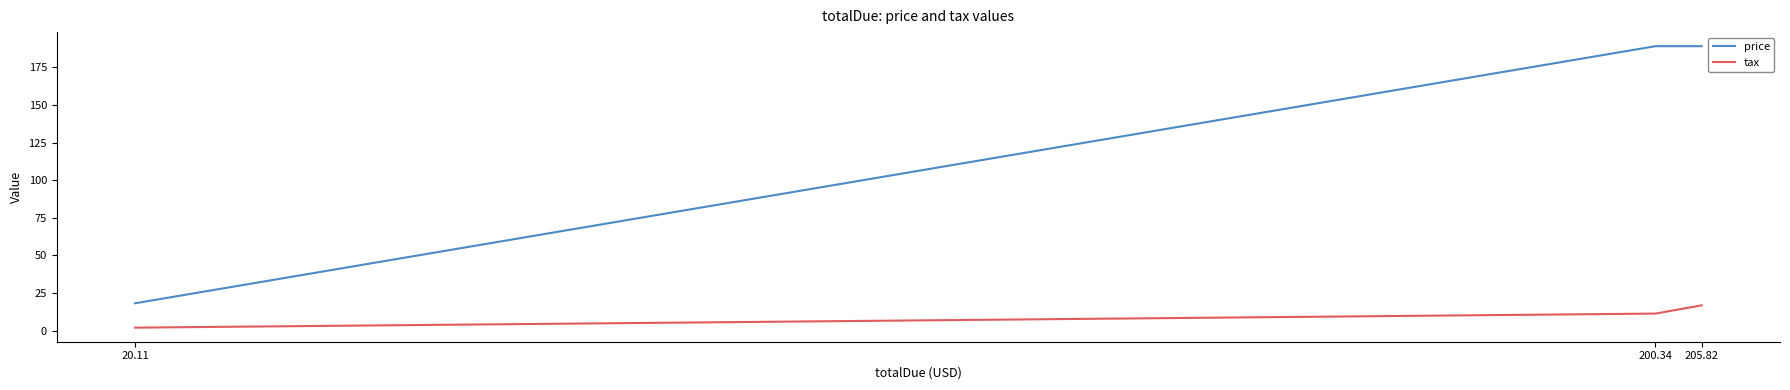

Is it true that tax equals 20.2 at 200.34?

False